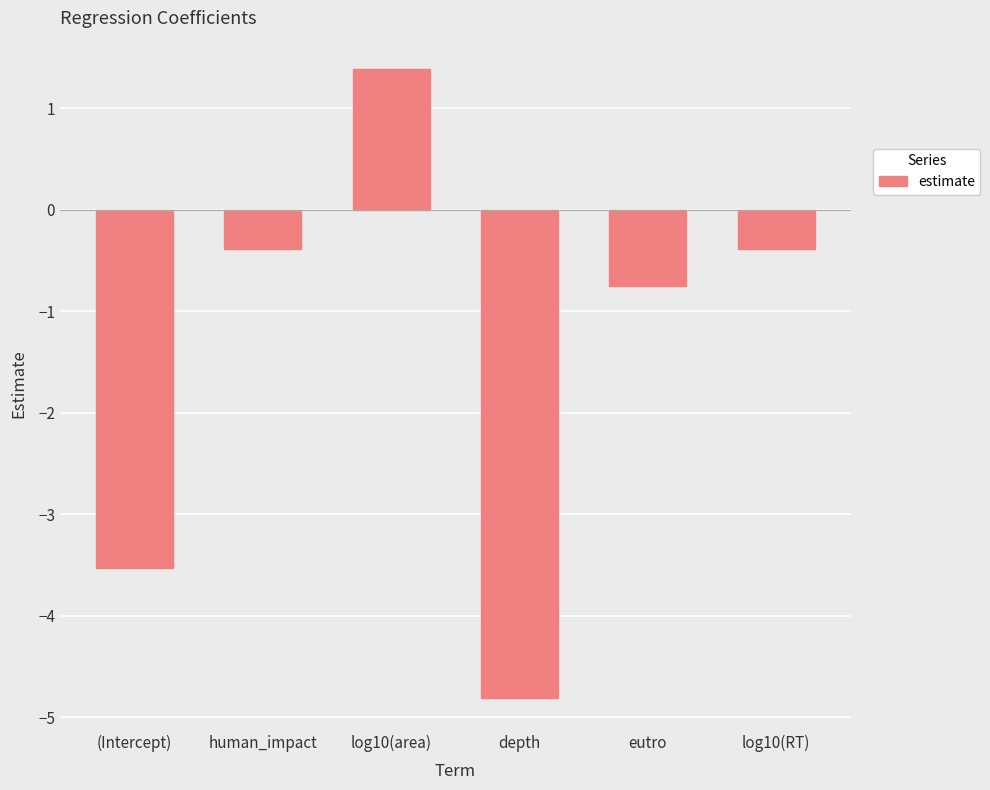

What is the maximum value shown in the chart?

1.4